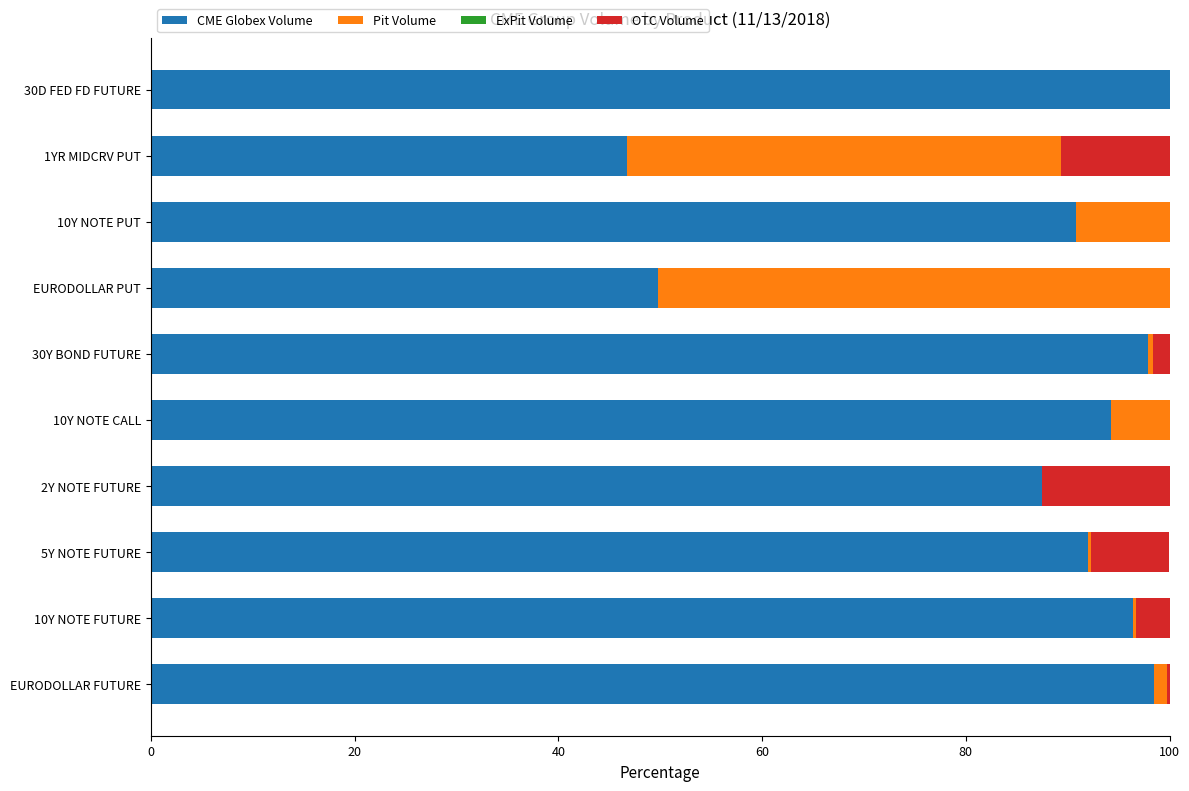

What is the total value across all series at 10Y NOTE CALL?

100.0